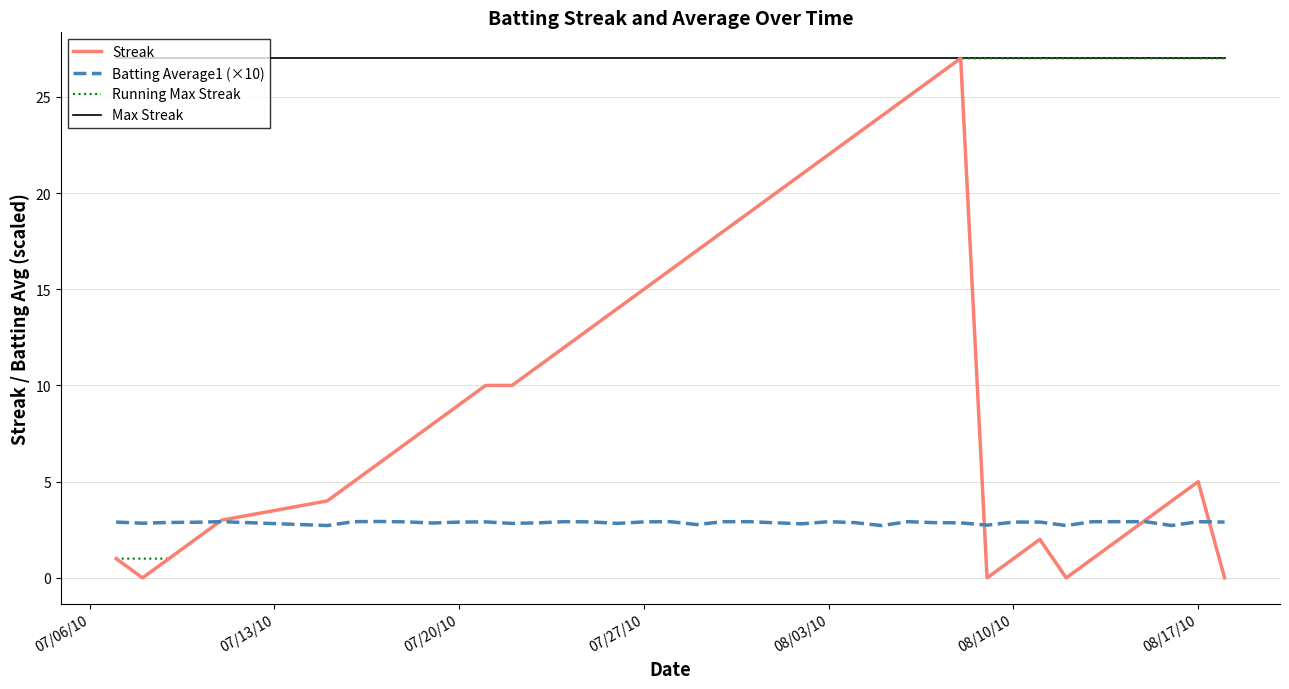

Which series has the widest spread of values?

Streak